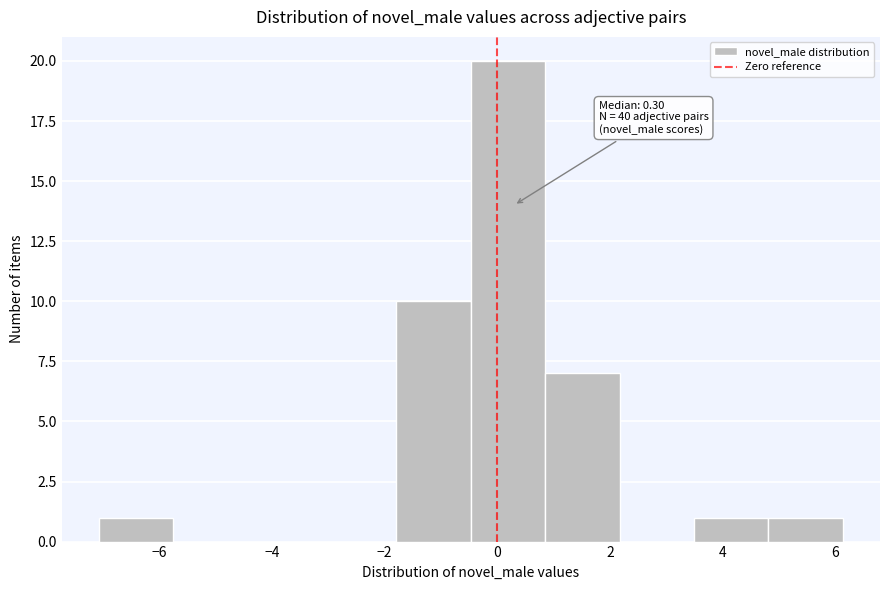

Over which range of the x-axis is the bar tallest?

-0.4 to 0.8